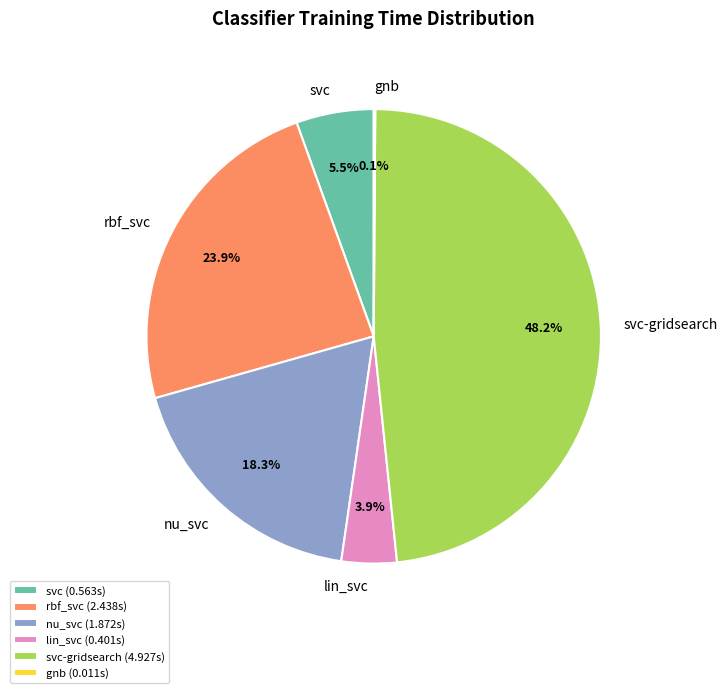

To the nearest percent, what percentage of the pie is svc-gridsearch?

48%